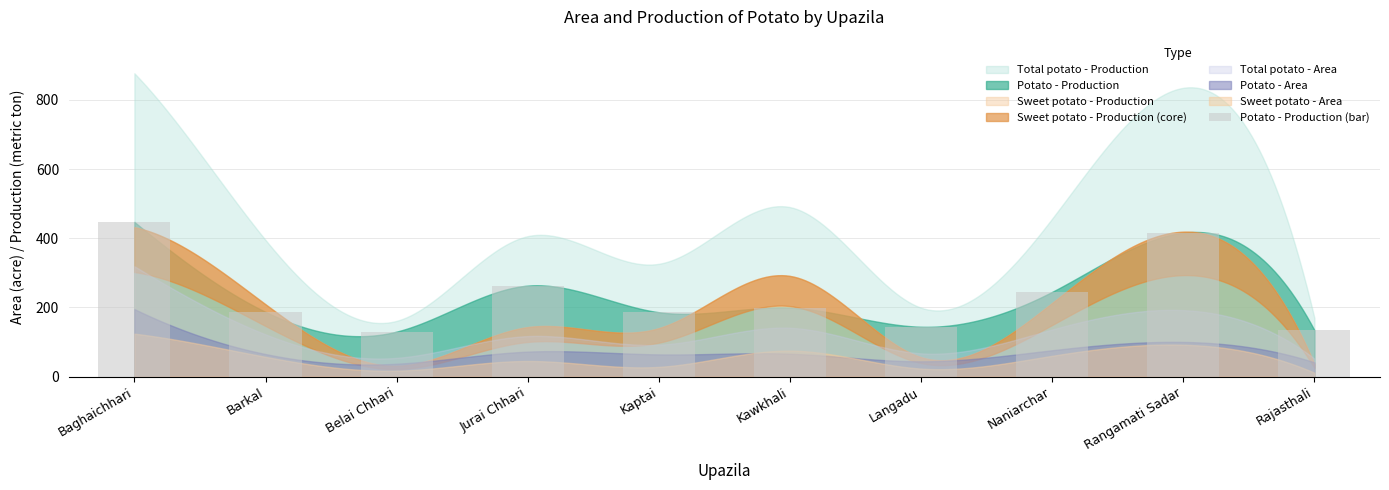

What is the change in value from Belai Chhari to Langadu?

+14